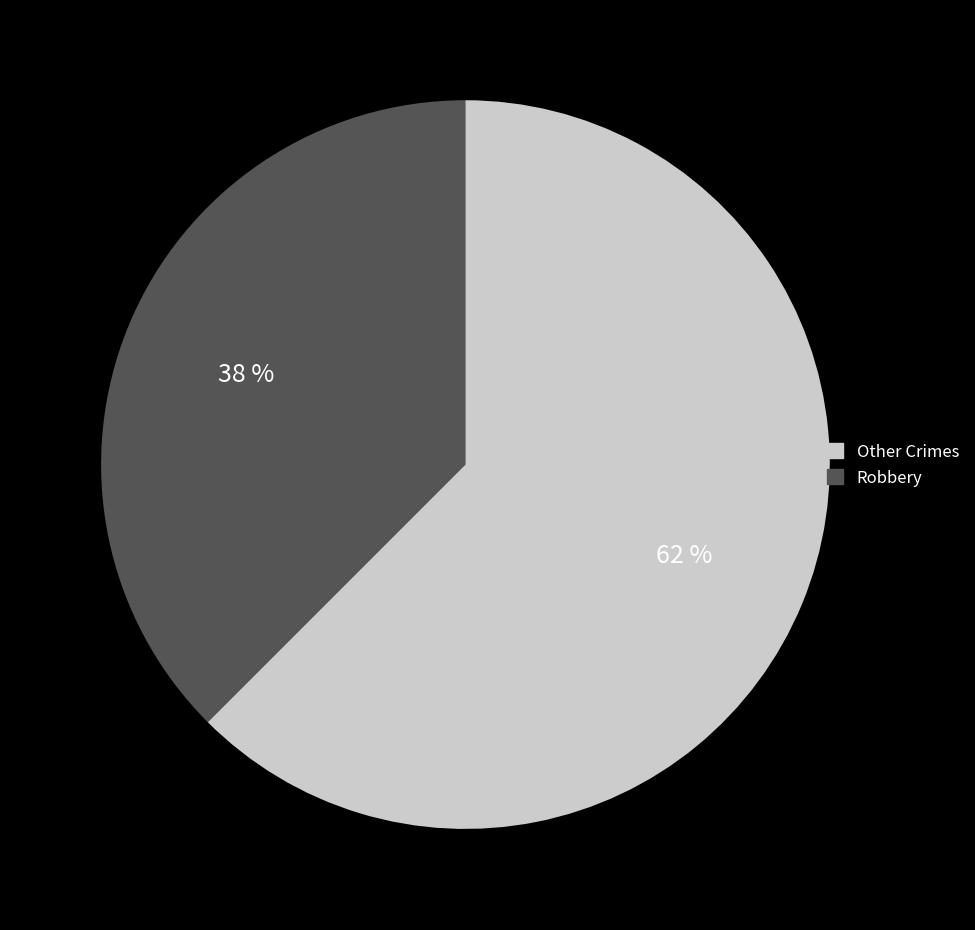

Does any single category account for the majority?

Yes